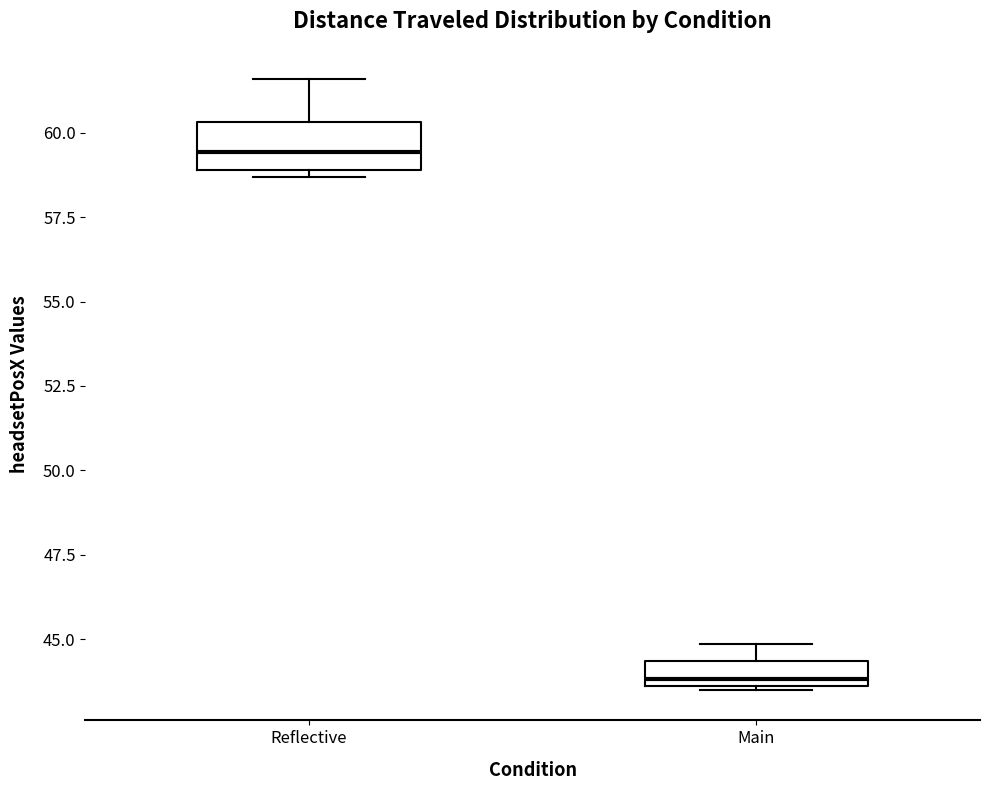

Comparing the boxes themselves (not the whiskers), which one is the tallest?

Reflective